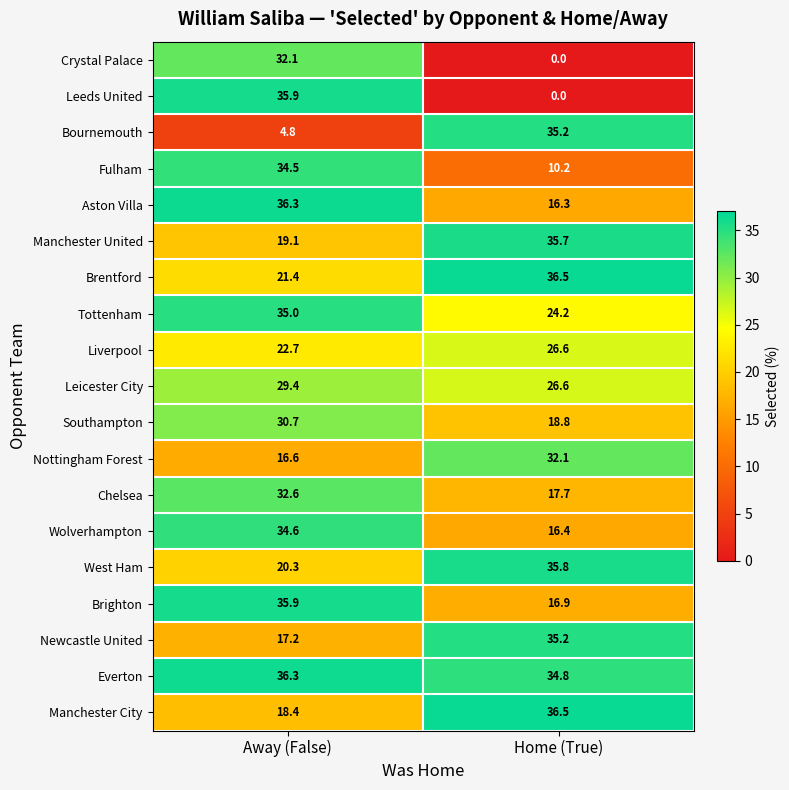

List the labels in order of Everton value, smallest first.

Home (True), Away (False)